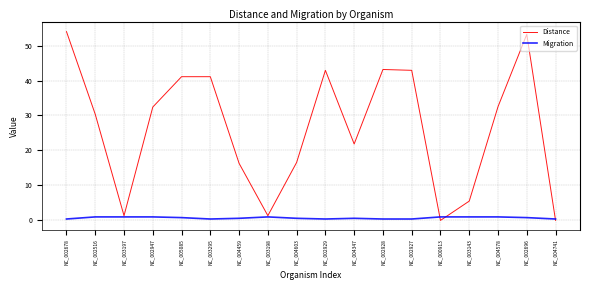

Which series has the widest spread of values?

Distance